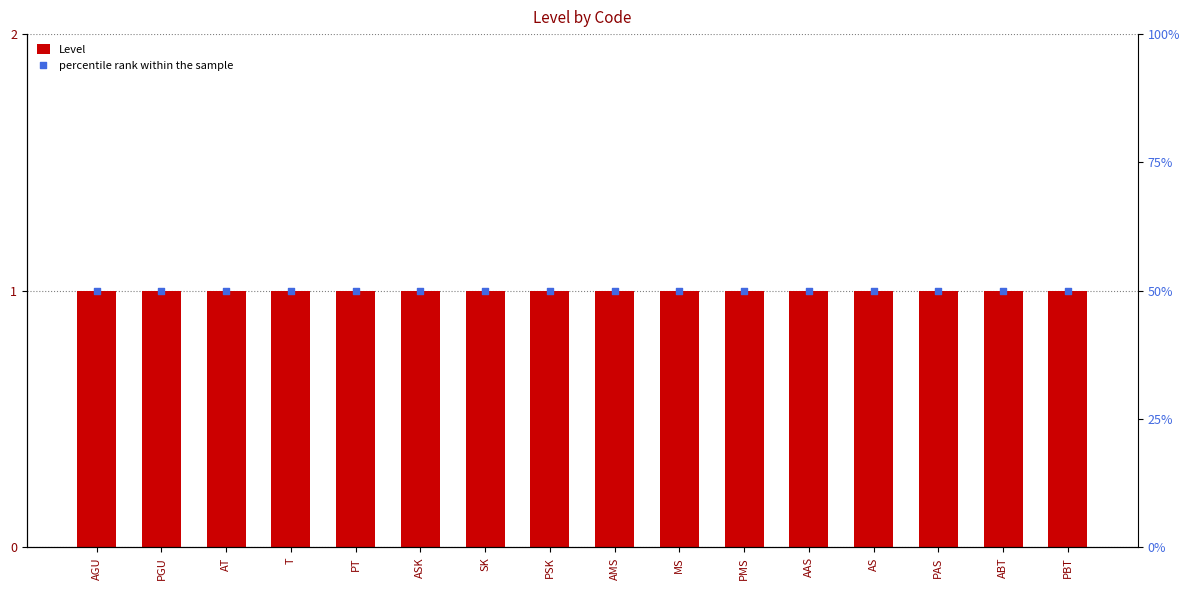

Which series has the largest Y range (max minus min)?

Level